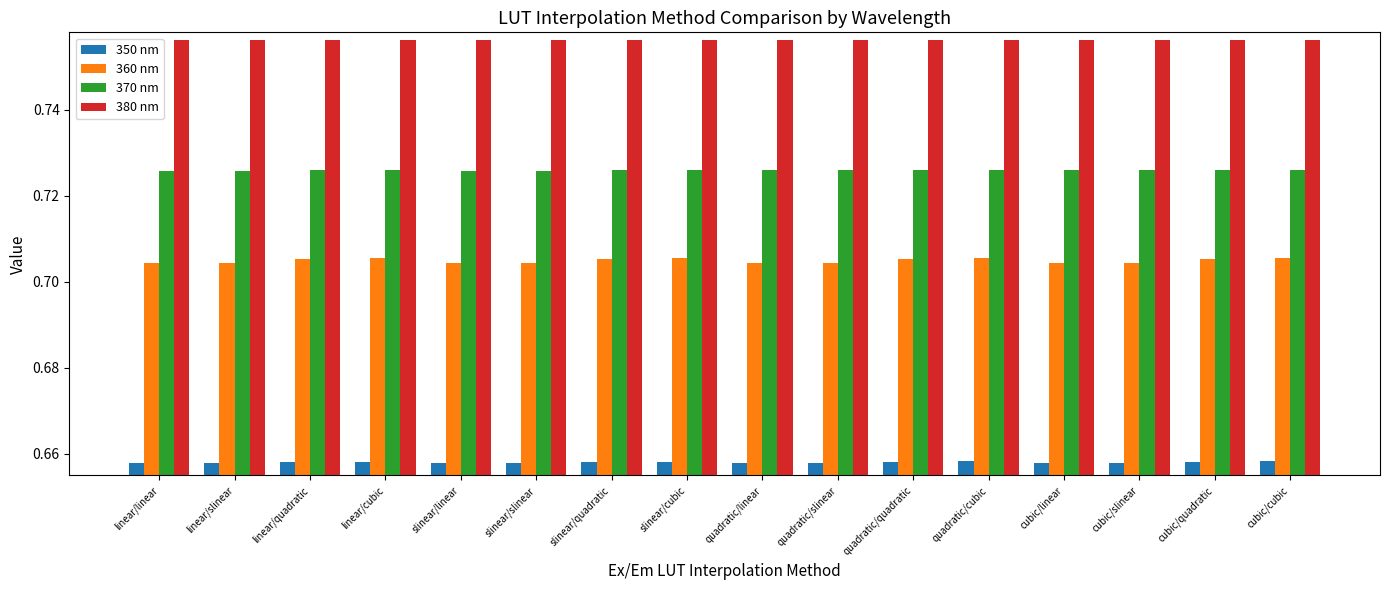

What is the sum of all 350 nm values?

10.5